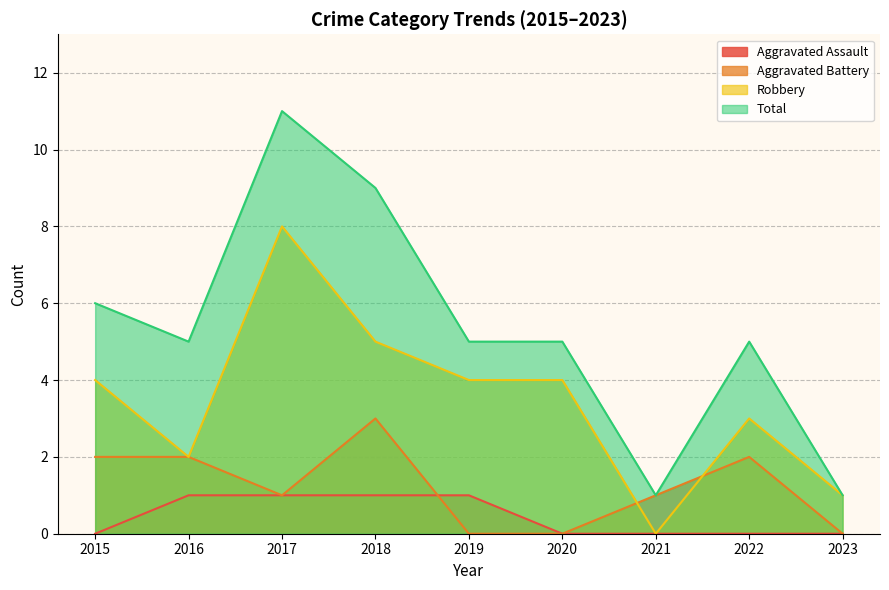

What is the highest value of the Aggravated Assault series?

1